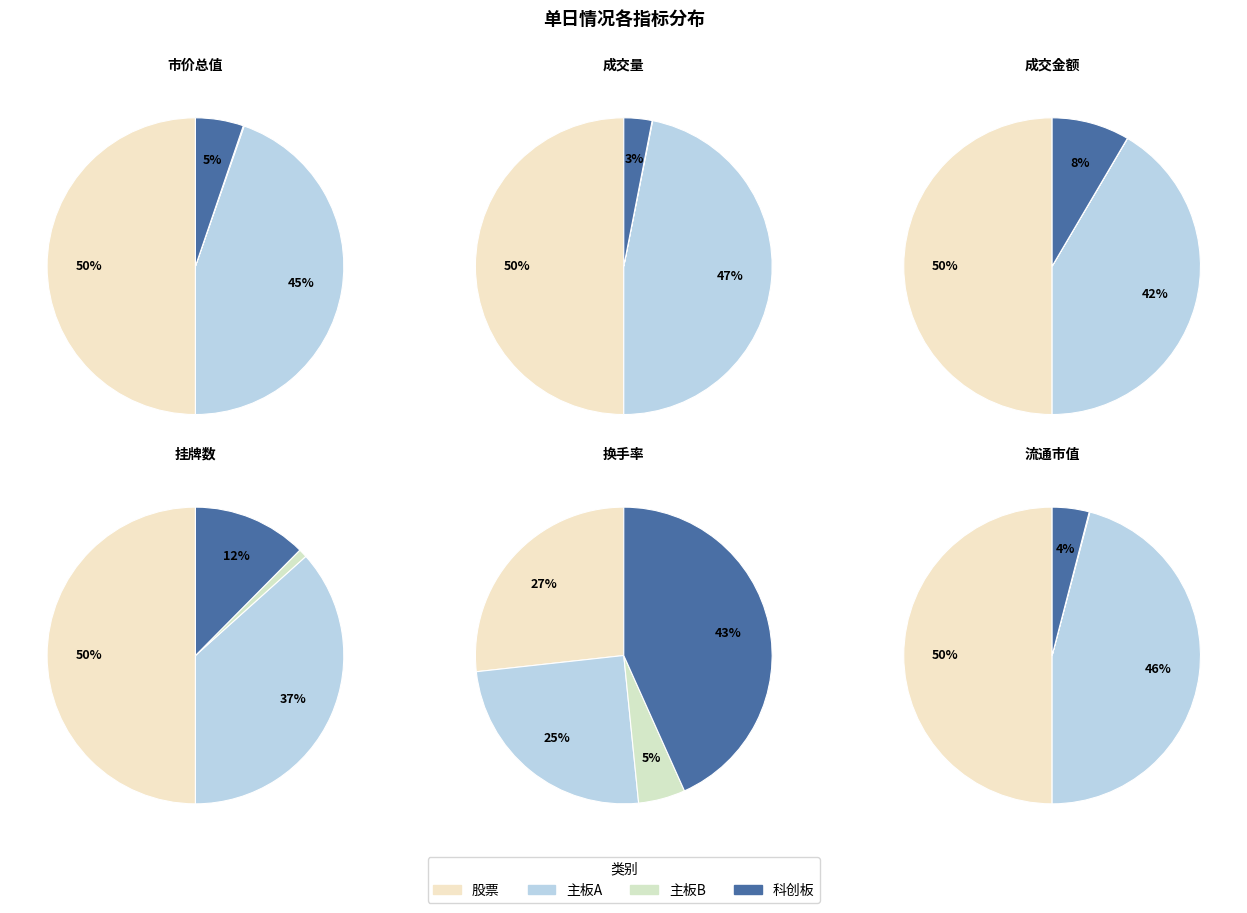

The 股票 slice represents 50% of the pie. True or false?

True